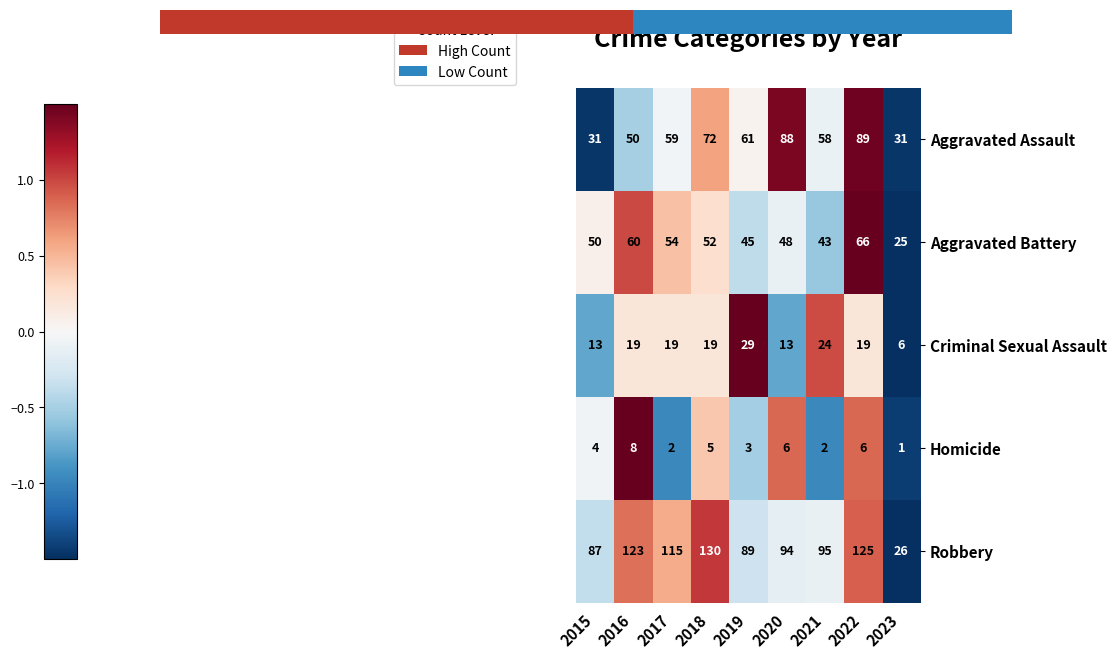

The Homicide series shows 3 at 2022. True or false?

False